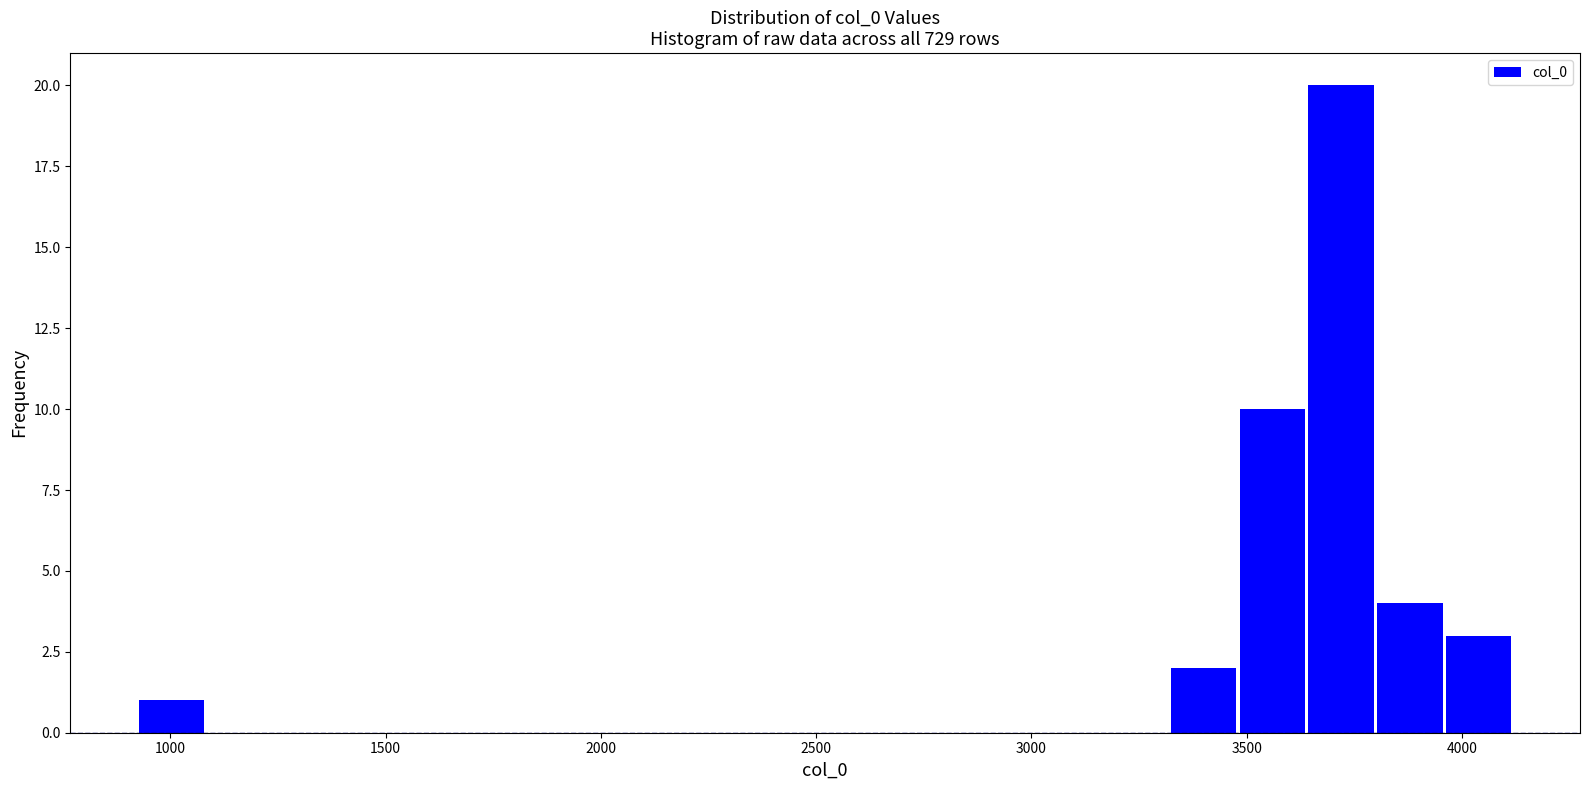

Read against the x-axis, roughly where is the centre of the tallest bar?

3700